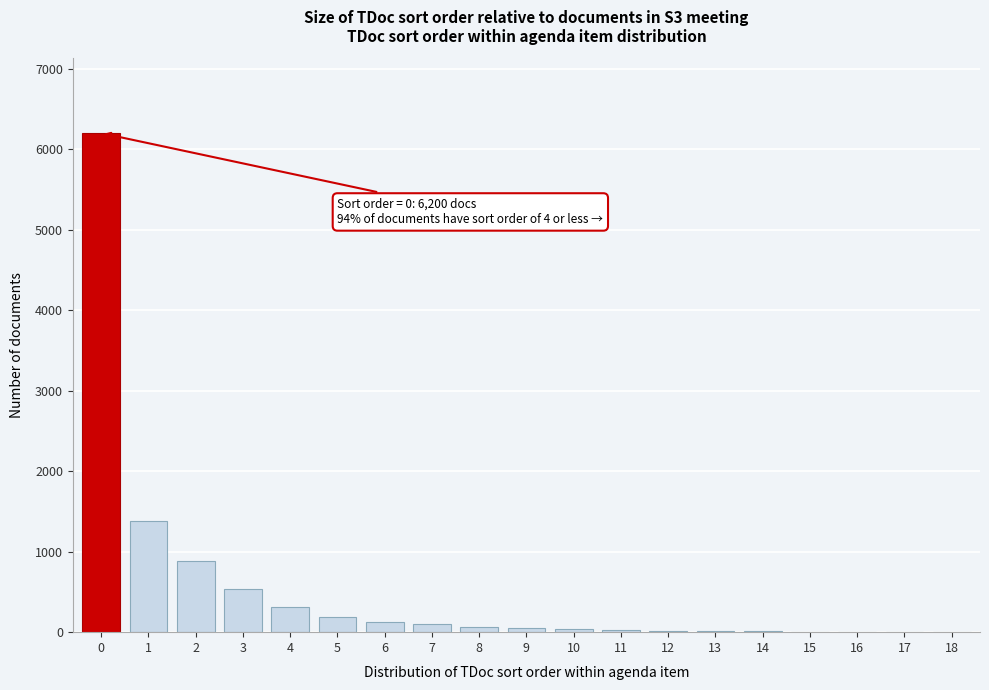

Is it true that the value at 2 is 890?

True